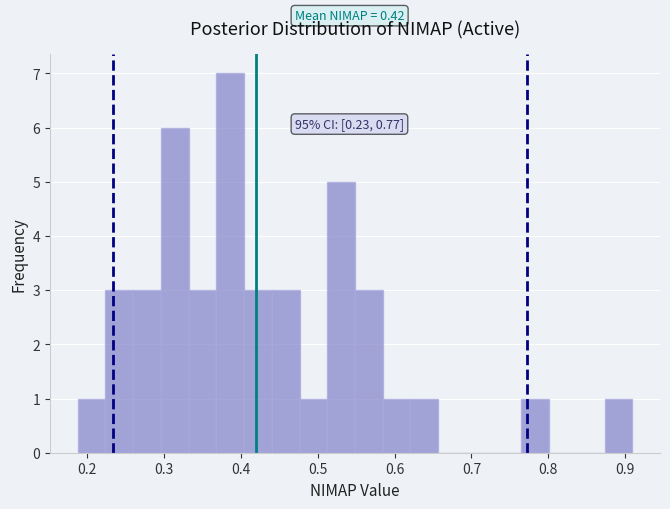

Around what value on the x-axis is the tallest bar? Give the approximate position of its centre, as read against the axis.

0.39